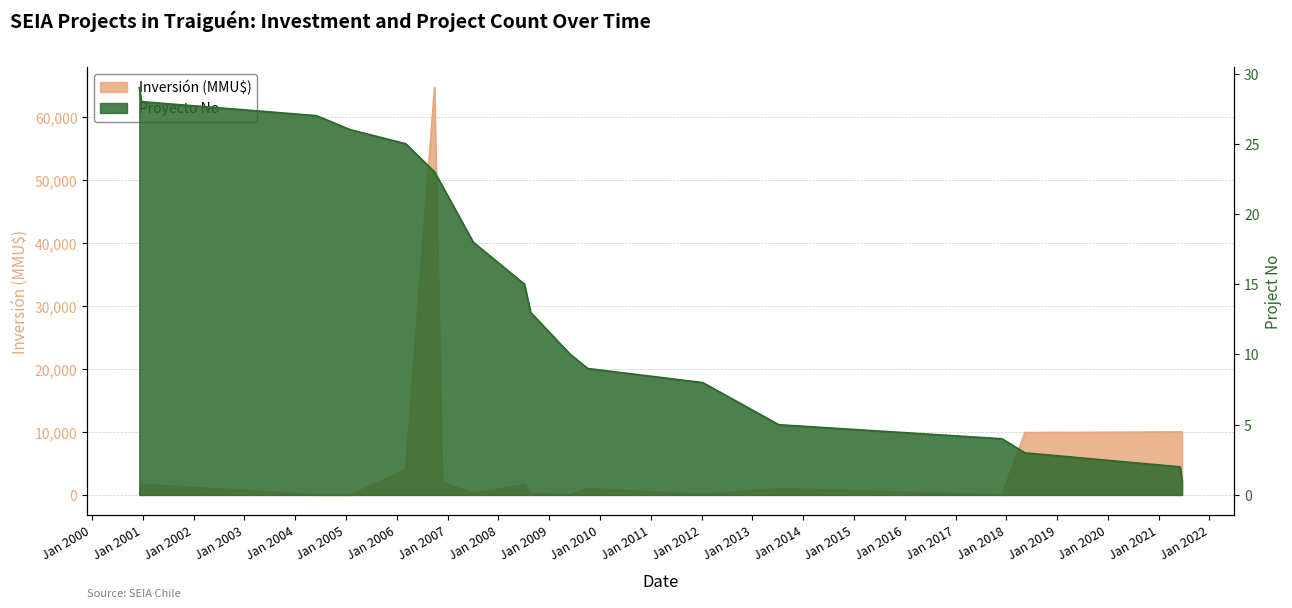

Which series has the largest range (max minus min)?

Inversión (MMU$)